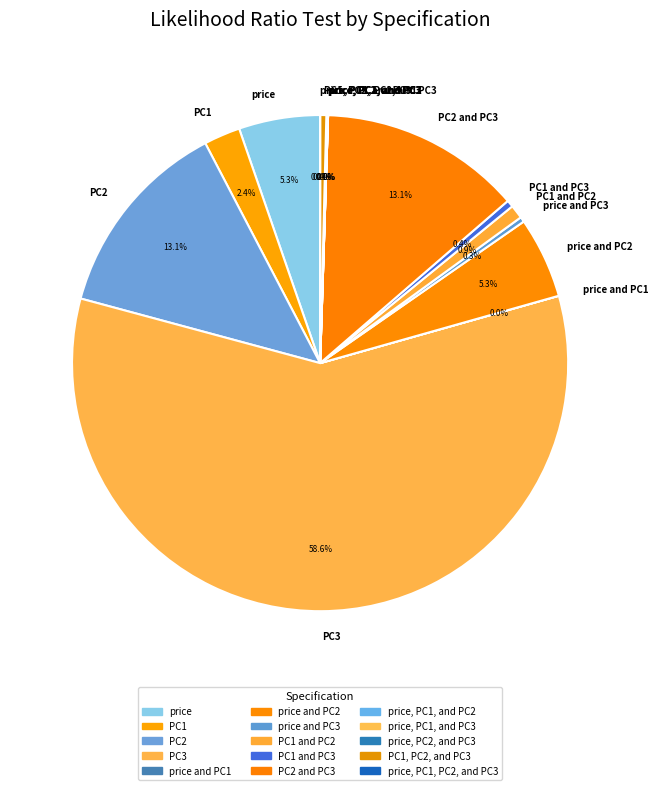

What is the largest slice in the pie chart?

PC3